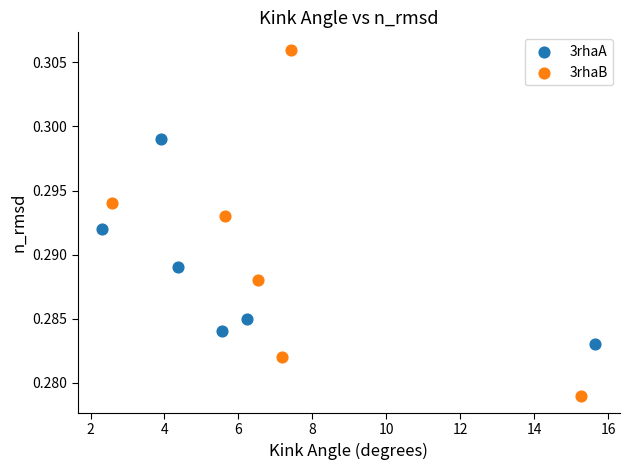

Which series has the widest spread of Y values?

3rhaB